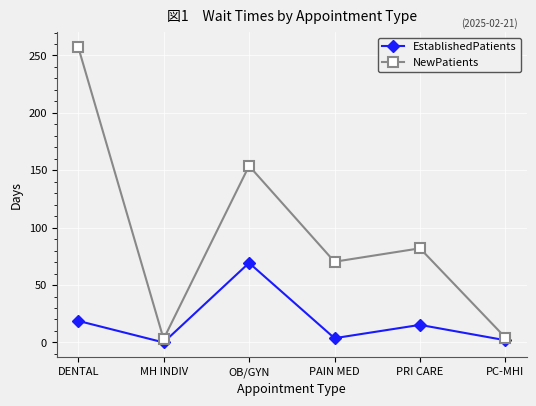

Is this an area chart (filled region under the line)?

No